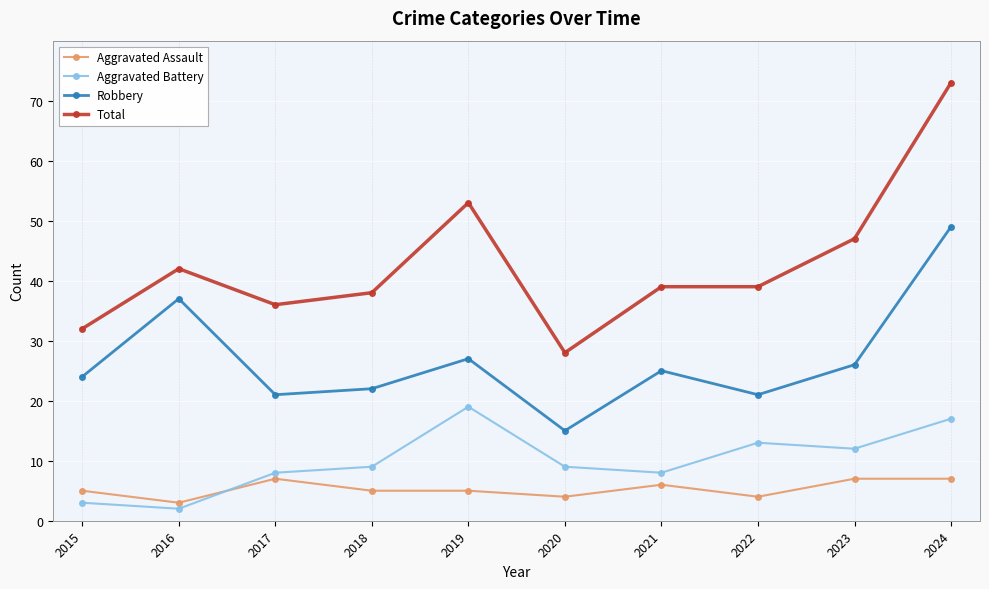

Does the chart display data point markers on the line(s)?

Yes